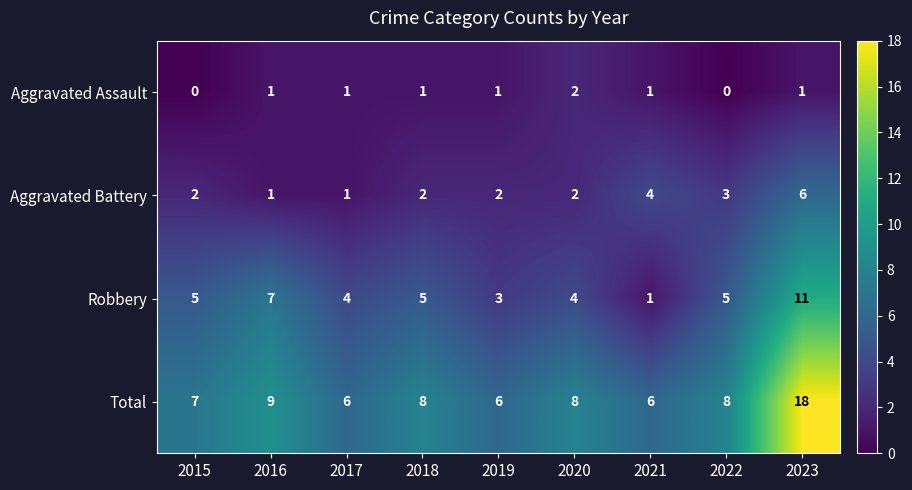

What is the difference between the Aggravated Battery values at 2023 and 2018?

4